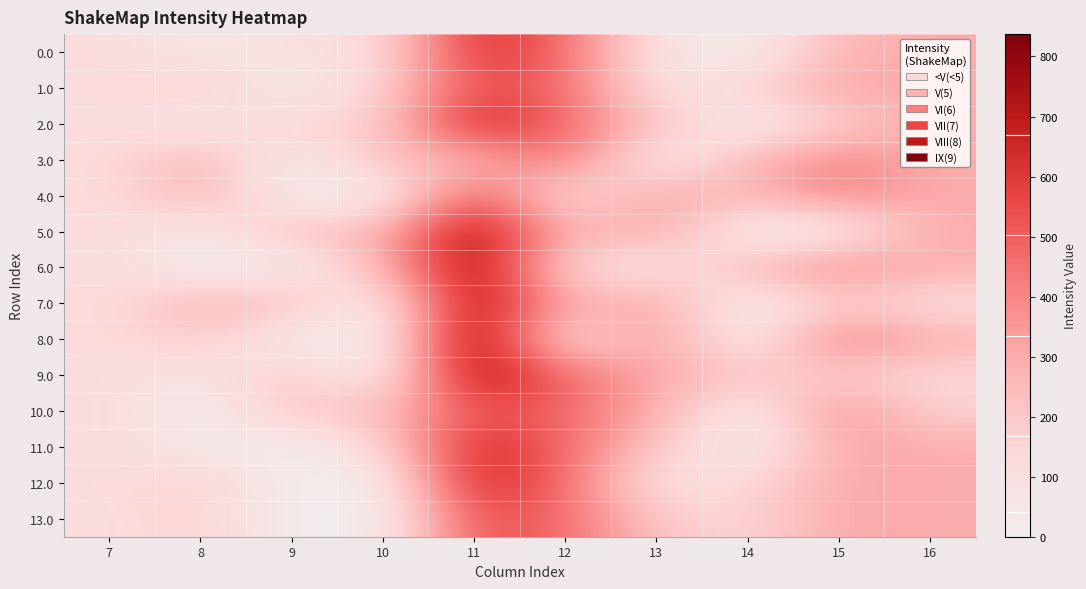

Which label corresponds to the smallest value in the chart?

9